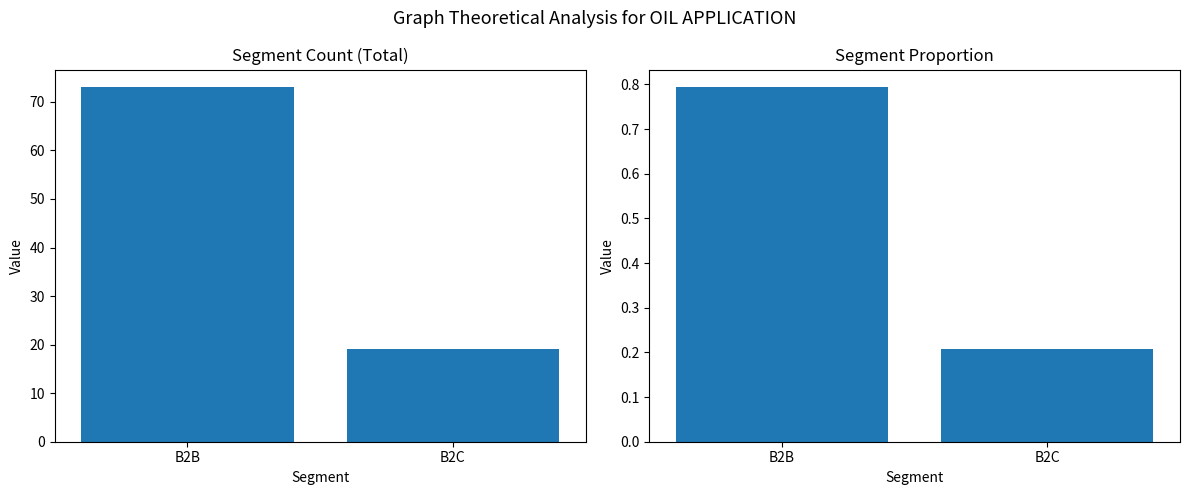

What is the value of the Count bar at the 2nd from the left?

19.0